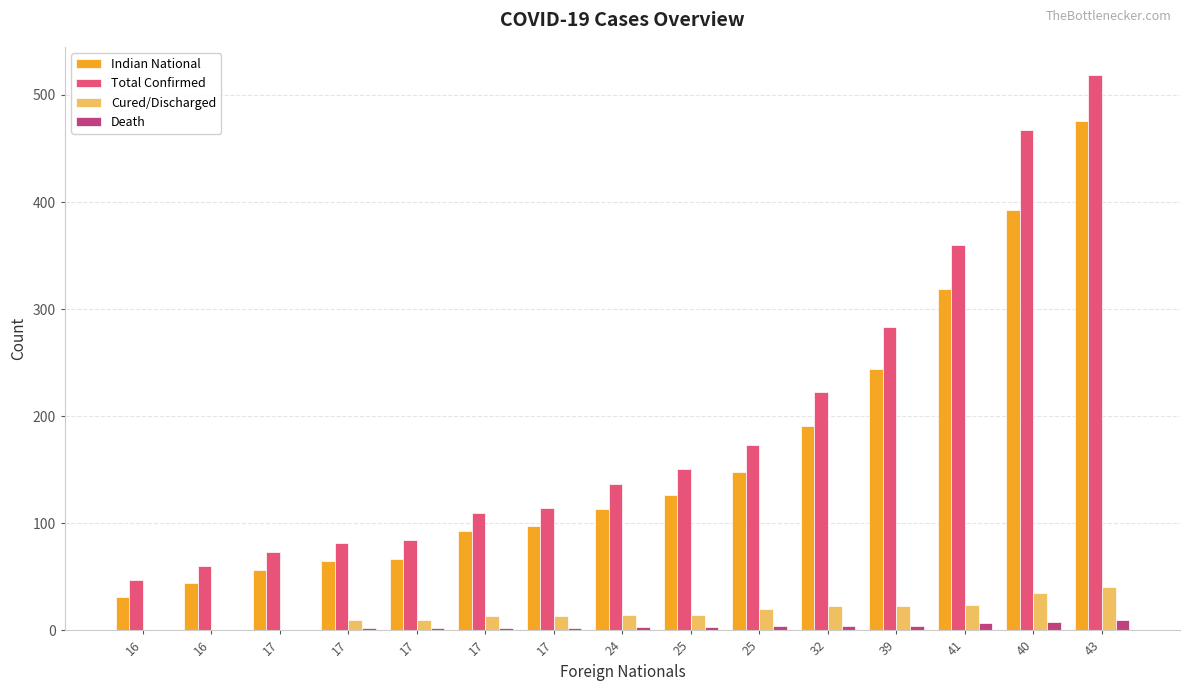

What are all the series names shown in the legend?

Indian National, Total Confirmed, Cured/Discharged, Death